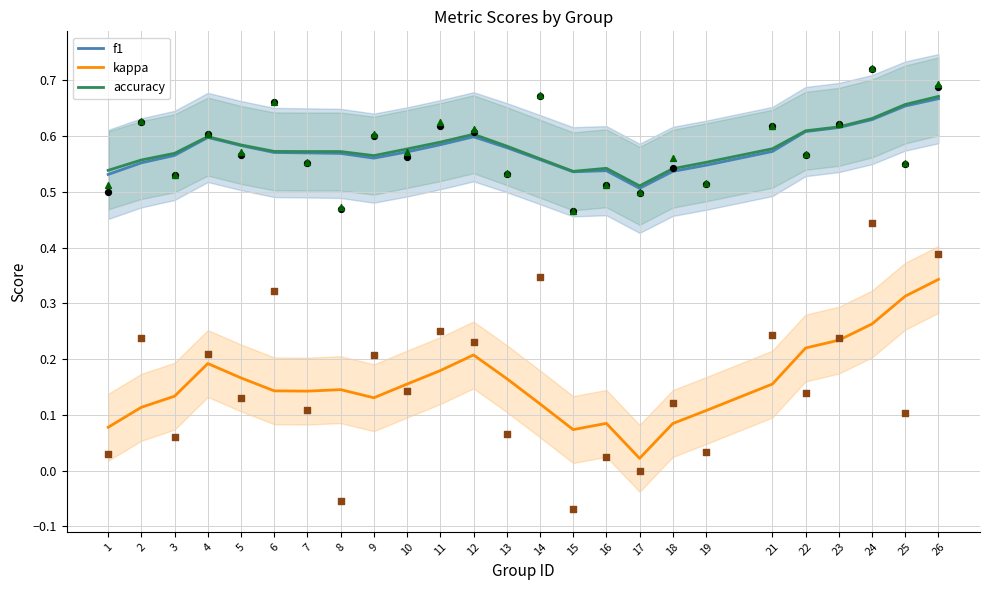

Which series contains the highest Y value?

accuracy